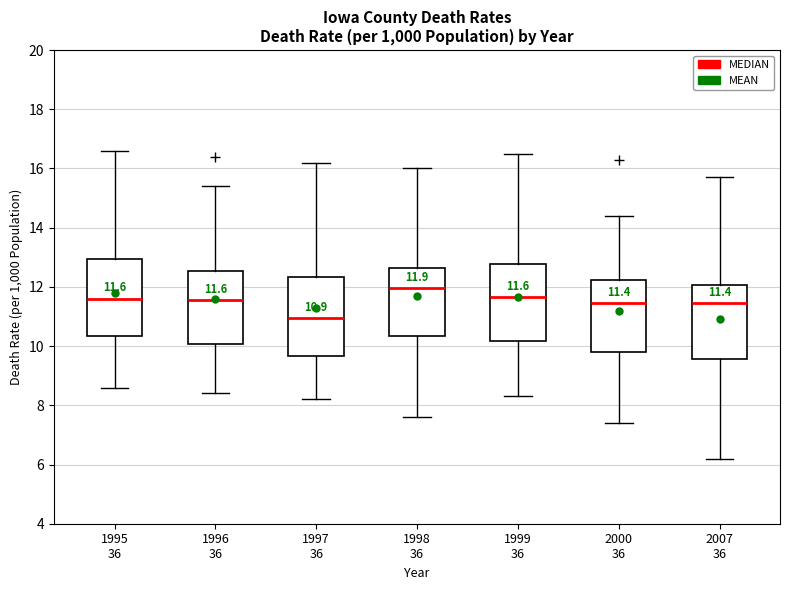

Which box's median line is the highest?

1998 36